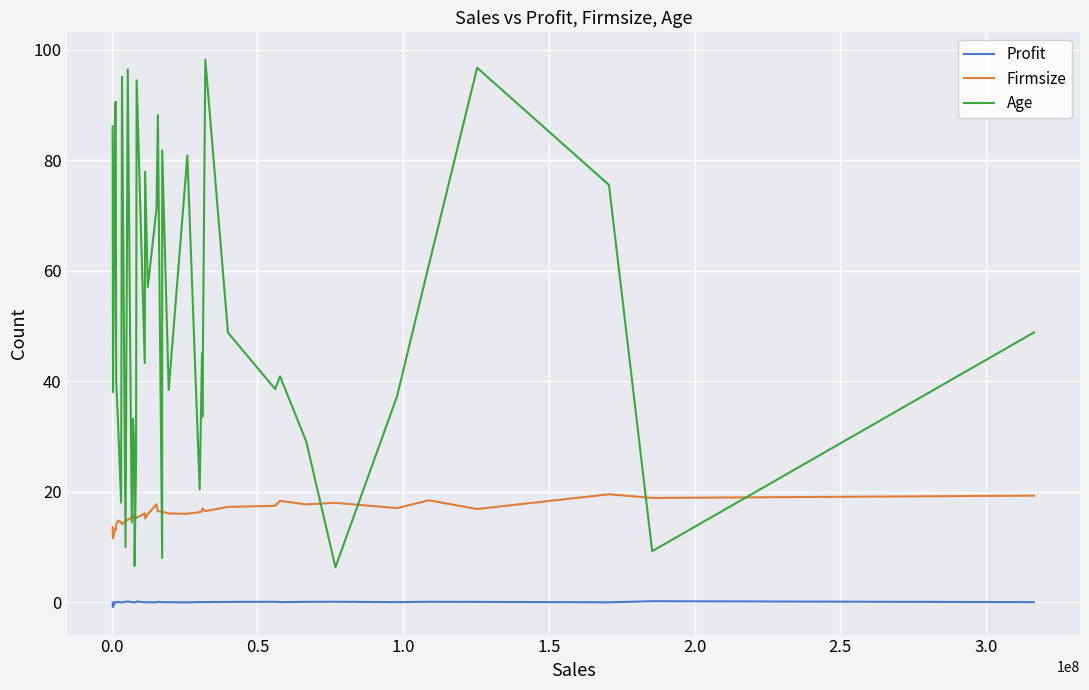

Which series has the largest range (max minus min)?

Age